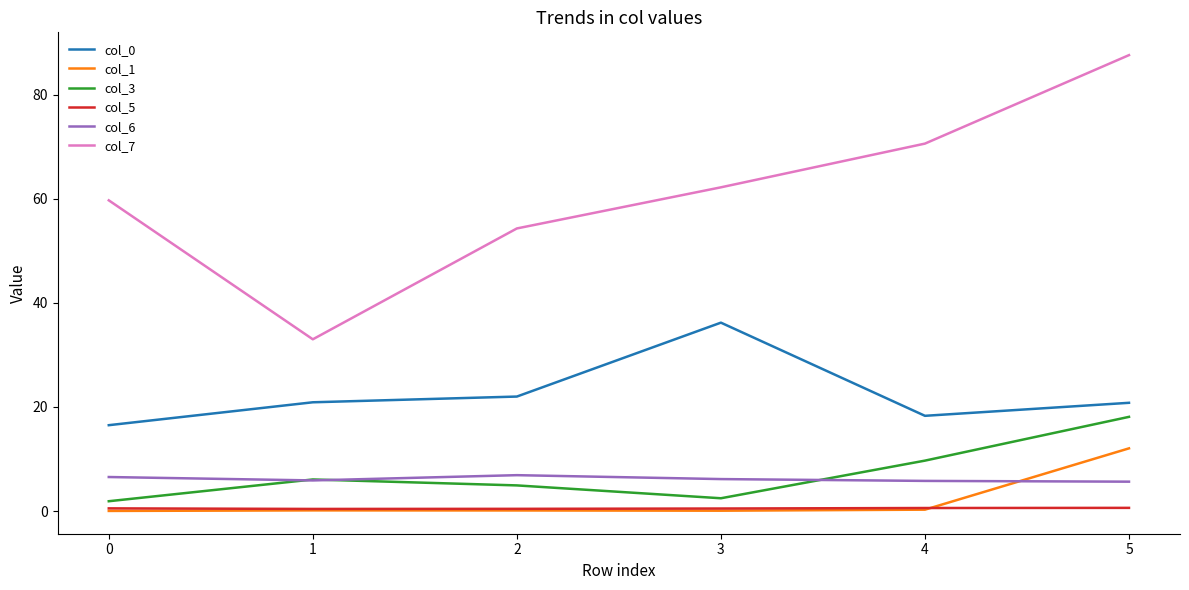

Which series has the largest total across all categories?

col_7